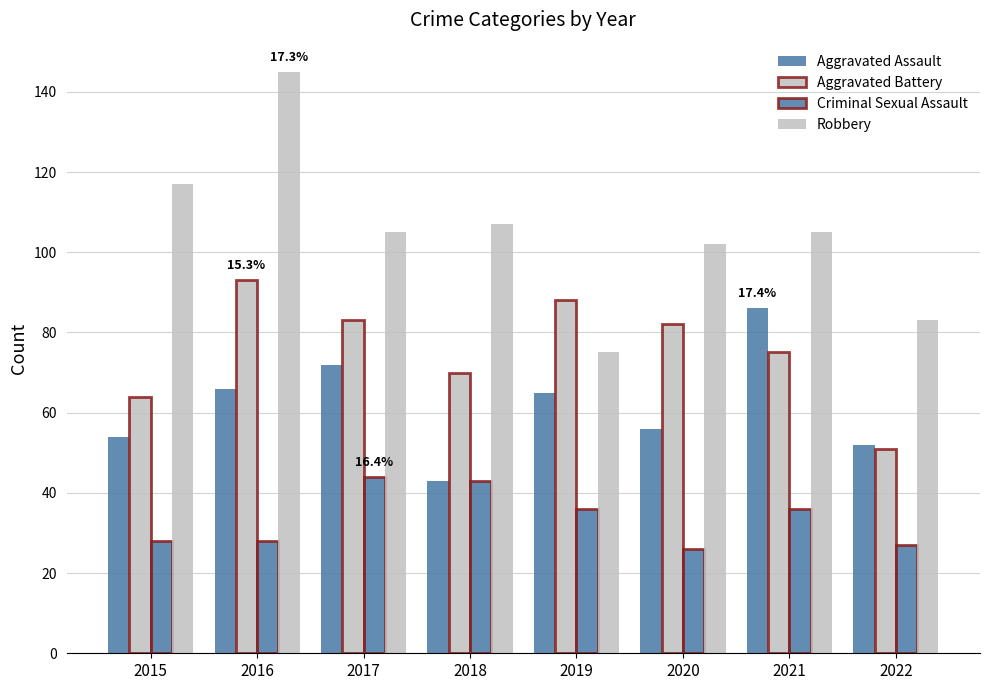

Which series has the widest spread of values?

Robbery